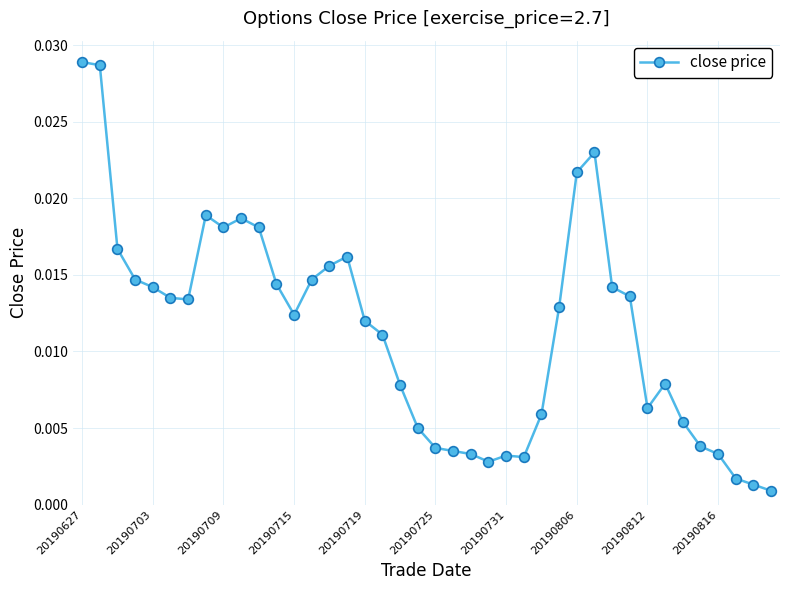

What is the sum of all values?

0.5